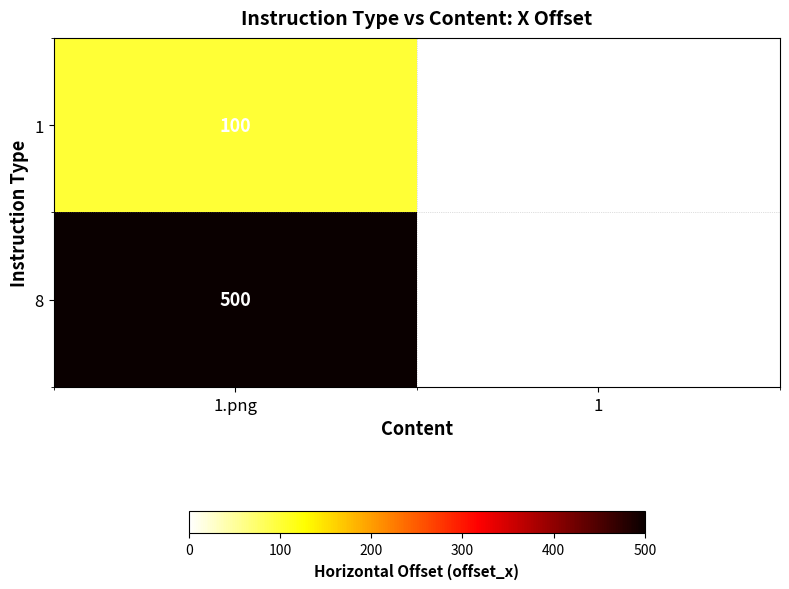

At 1.png, list the series in order from smallest to largest.

1, 8